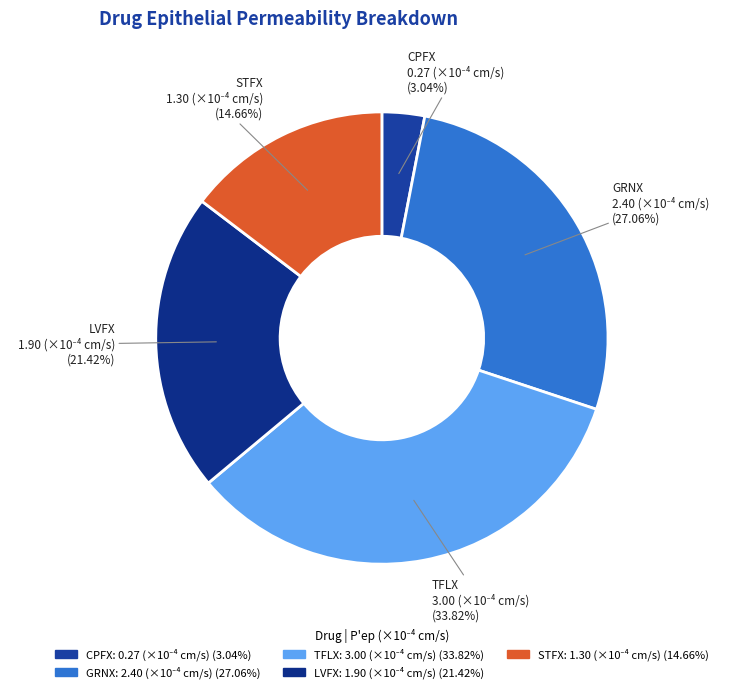

The TFLX slice represents 20% of the pie. True or false?

False